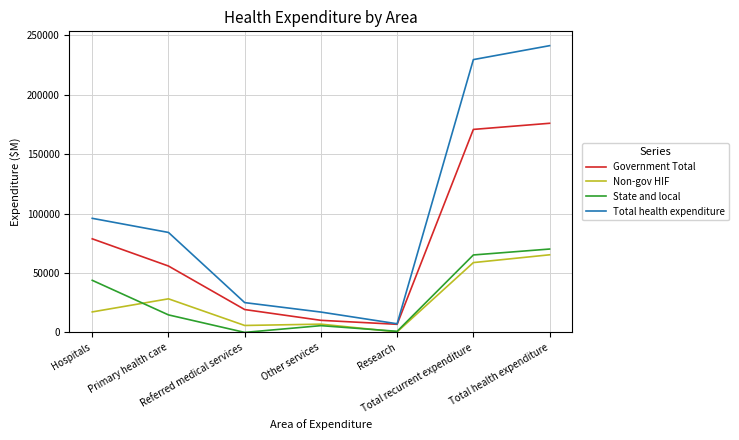

Is this an area chart (filled region under the line)?

No